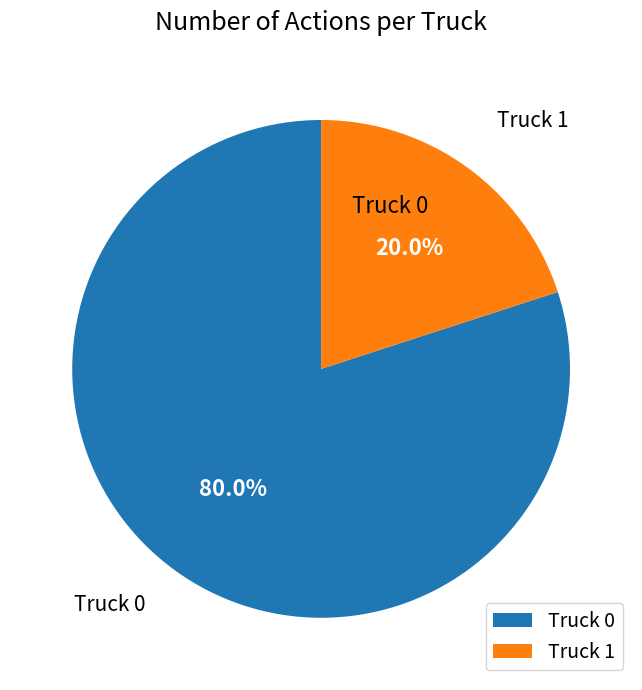

Which slice is the largest?

Truck 0